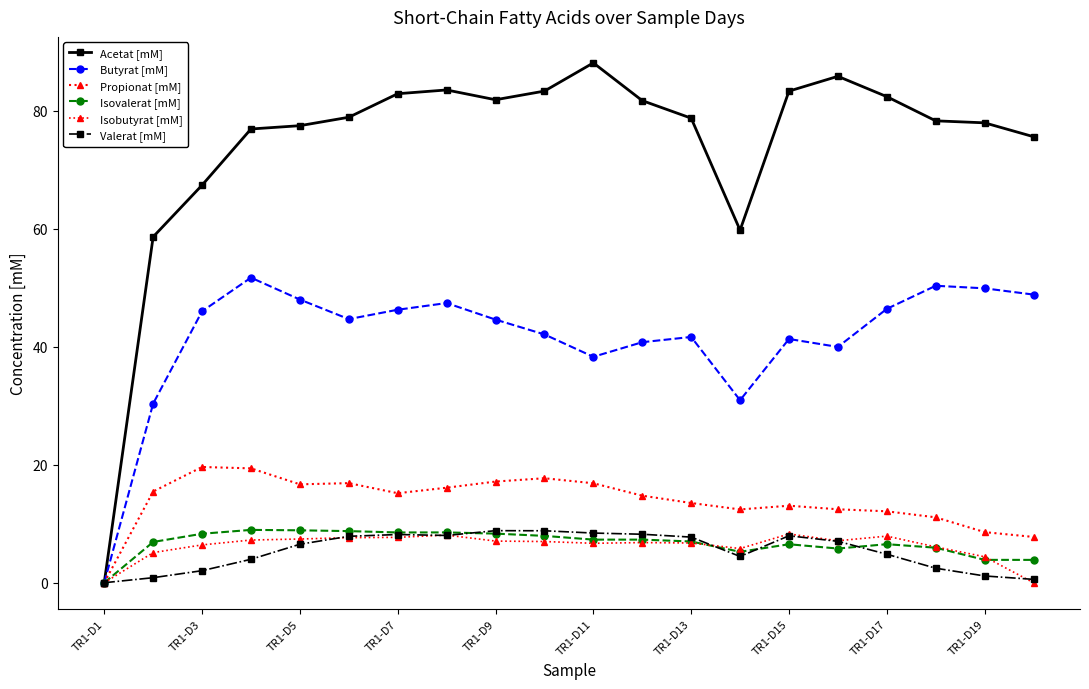

What is the difference between the maximum and second lowest values in the Acetat [mM] series?

29.5